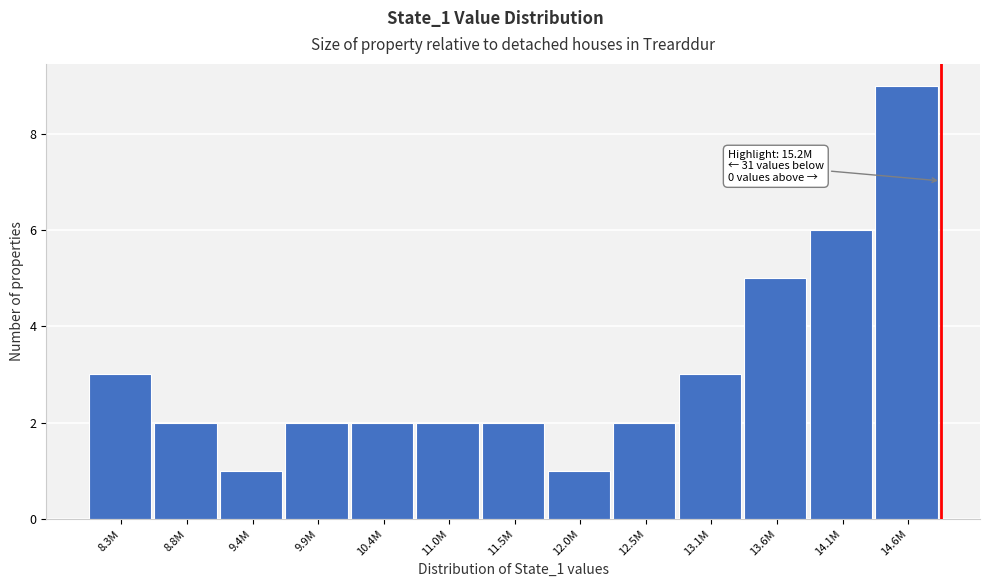

Reading left to right, list all the values displayed in this chart.

8.3M=3	8.8M=2	9.4M=1	9.9M=2	10.4M=2	11.0M=2	11.5M=2	12.0M=1	12.5M=2	13.1M=3	13.6M=5	14.1M=6	14.6M=9